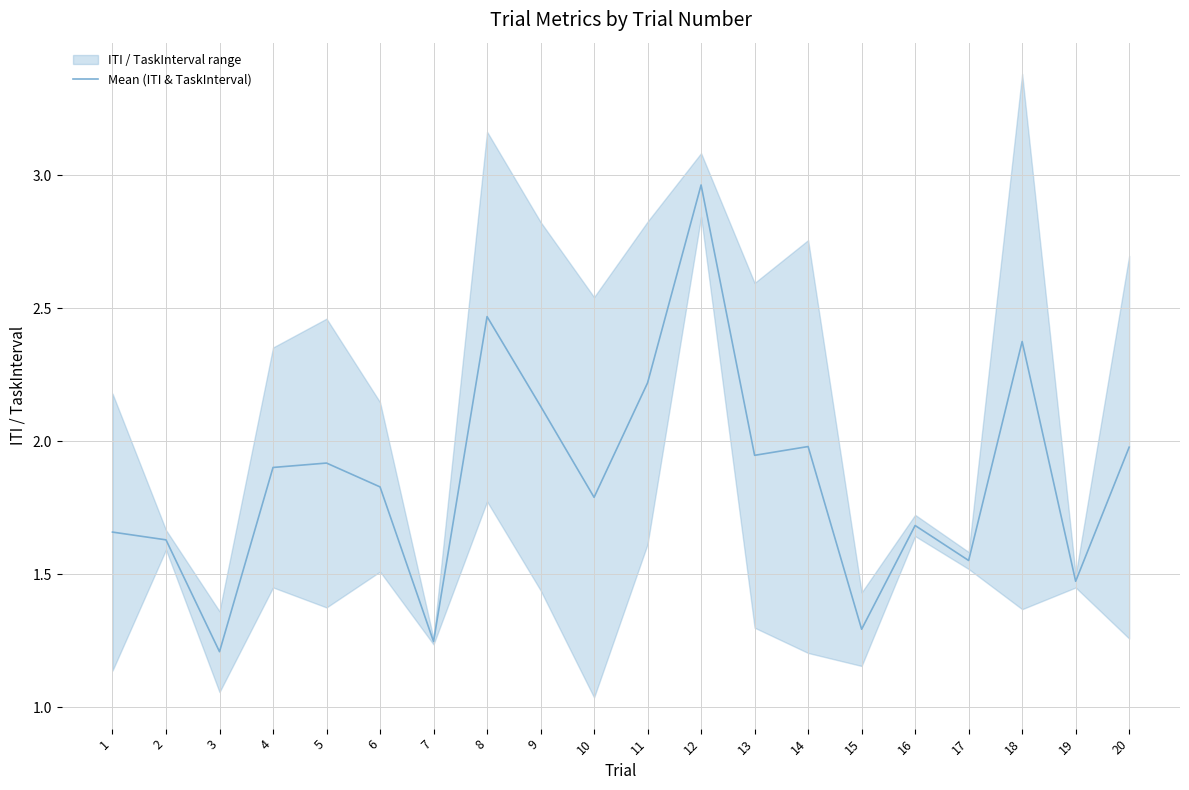

How many interior local valleys (lower than both neighbors) does the data have?

7